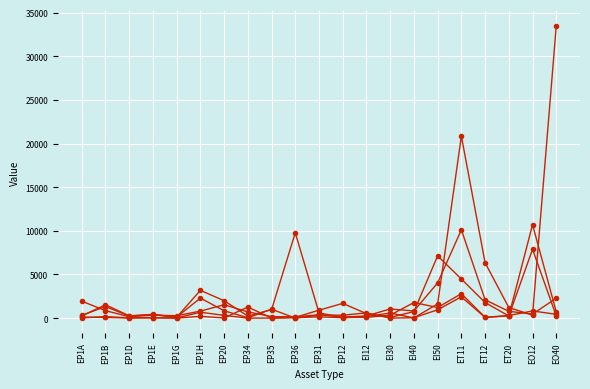

How many series are shown in this chart?

5